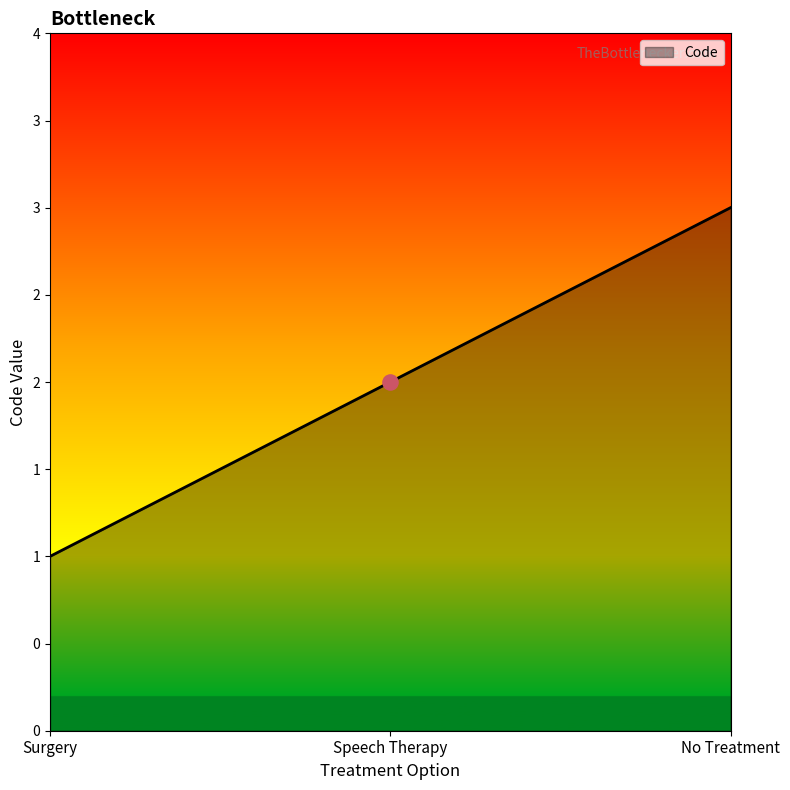

What is the ratio of the value at Speech Therapy to the value at Surgery?

2.0